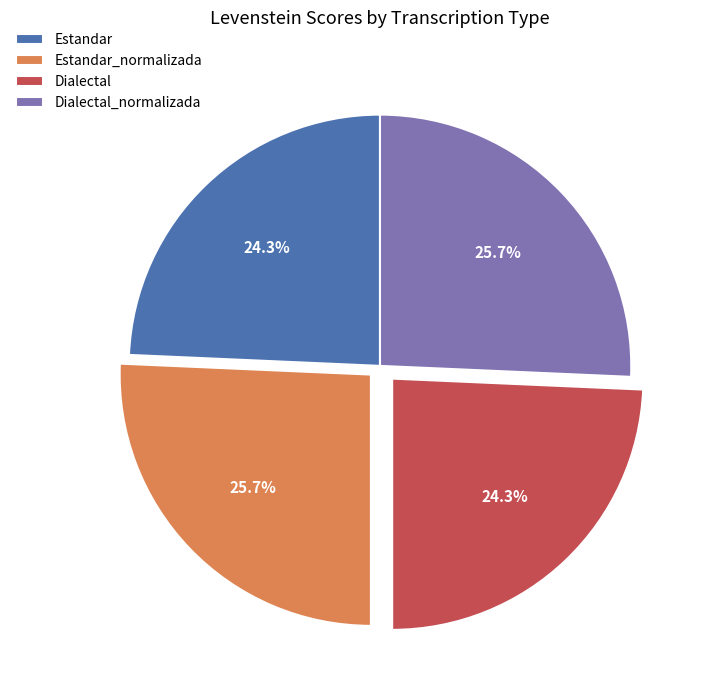

How many segments does this pie chart have?

4